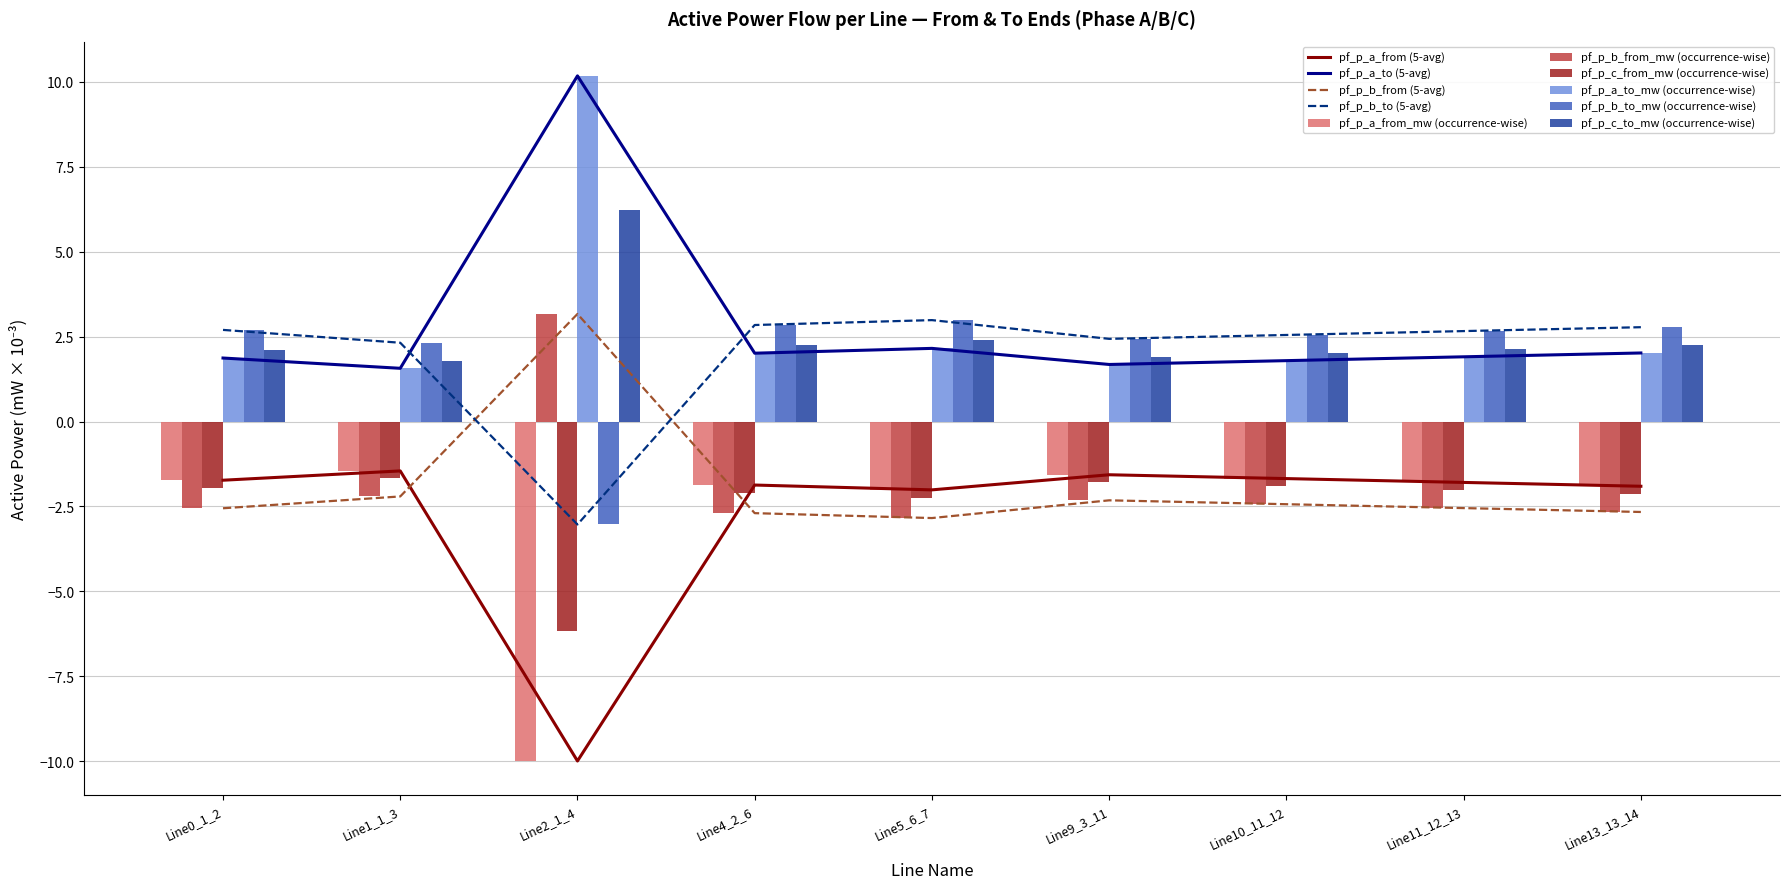

What is the minimum value shown in the chart?

-10.0